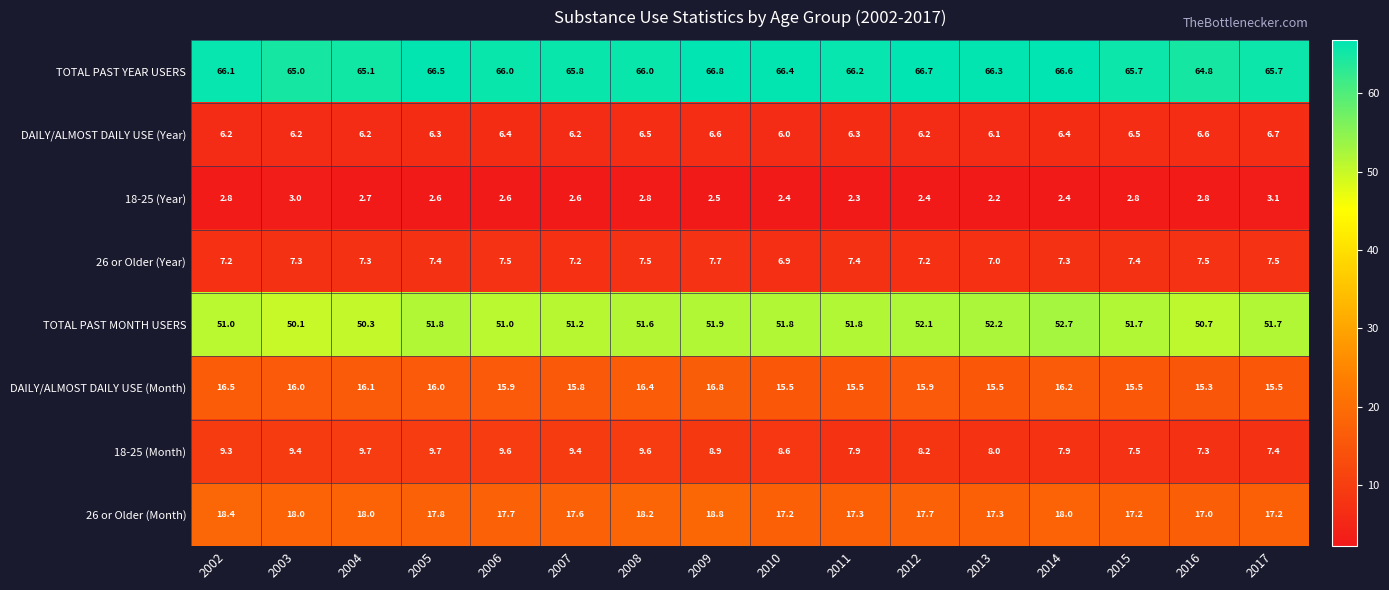

Which category has the lowest value in the DAILY/ALMOST DAILY USE (Month) series?

2016